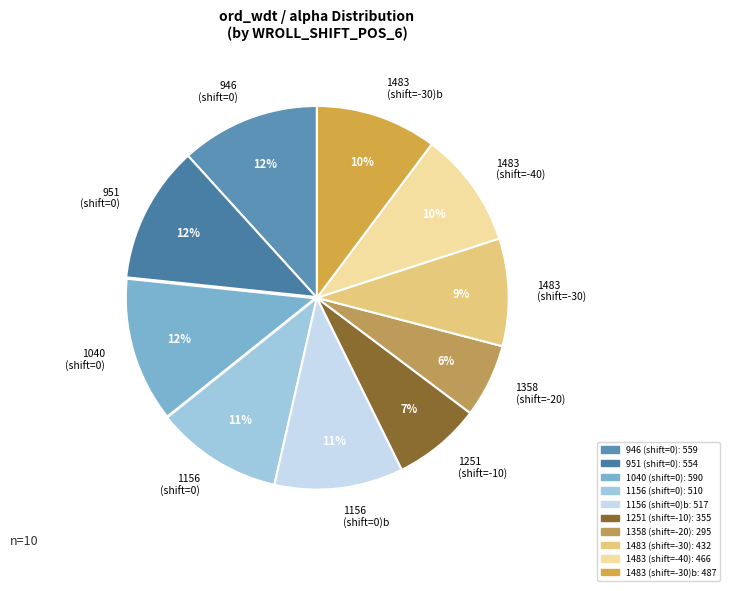

Which category has the smallest portion of the pie?

1358 (shift=-20)